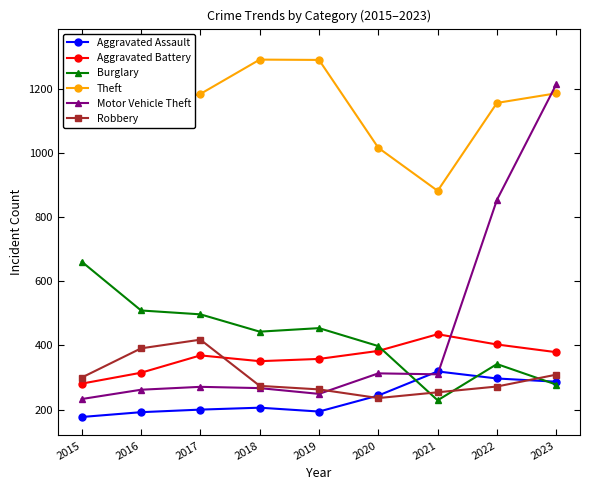

Which series ends up on top after the final intersection of Aggravated Battery and Burglary?

Aggravated Battery